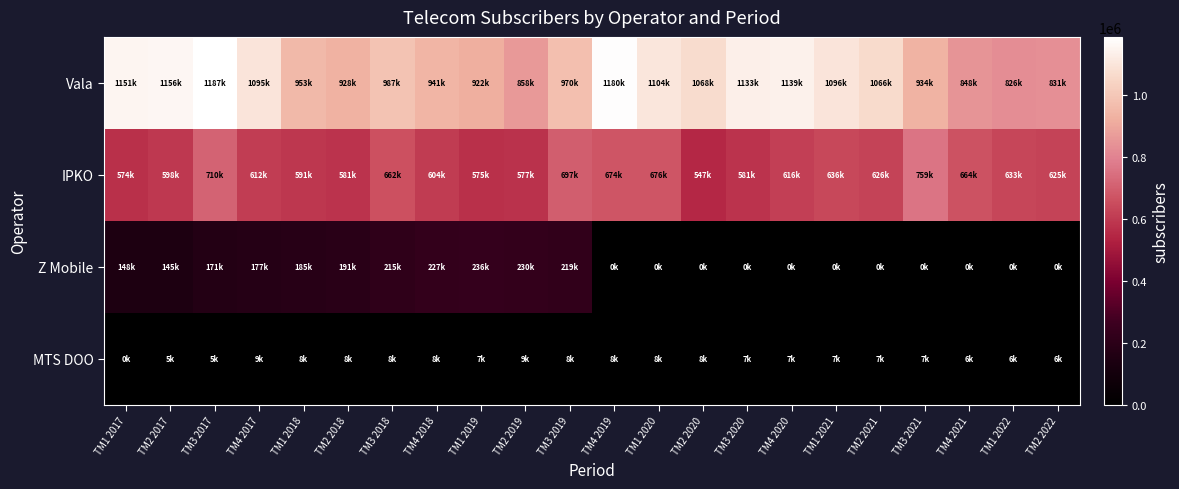

Between TM1 2019 and TM2 2019, which is larger?

TM1 2019